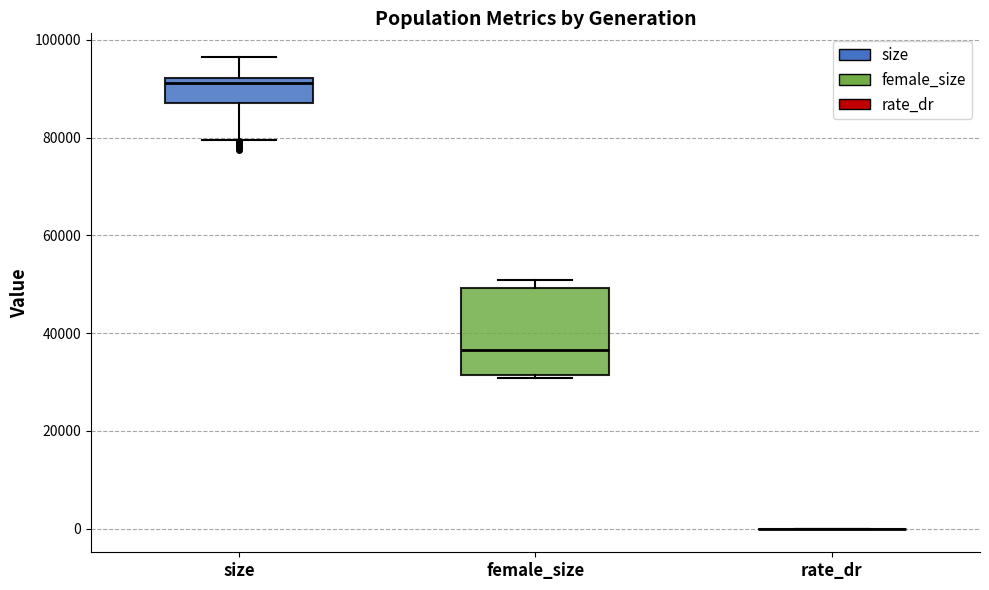

Reading left to right, transcribe this box plot: for each box, give where its median line is, the range the box spans, and where its two whiskers end, as read against the y-axis. The values are not printed on the chart, so give them approximately, as read against the axis.

size: median 92000 (just below the box's upper edge), box 88000 to 92000, whiskers 80000 to 96000
female_size: median 36000, box 32000 to 50000, whiskers 30000 to 50000 (just above the box's upper edge)
rate_dr: box collapsed to a line at 0, whiskers 0 to 0